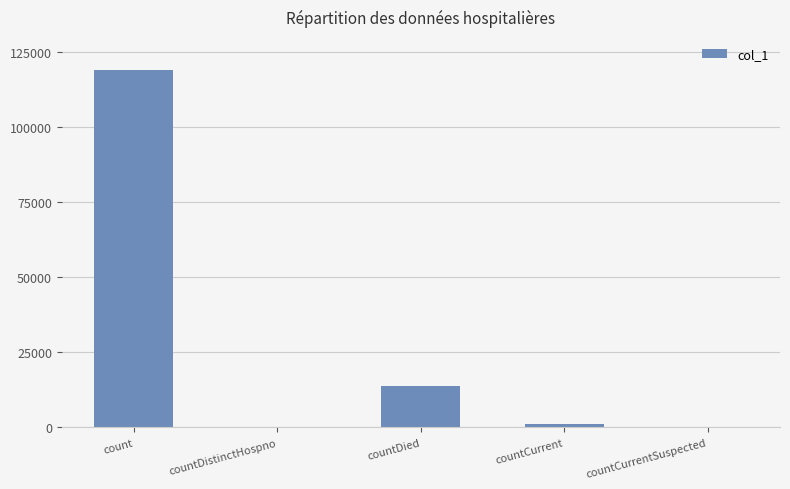

Which has a higher value, countCurrent or countDied?

countDied